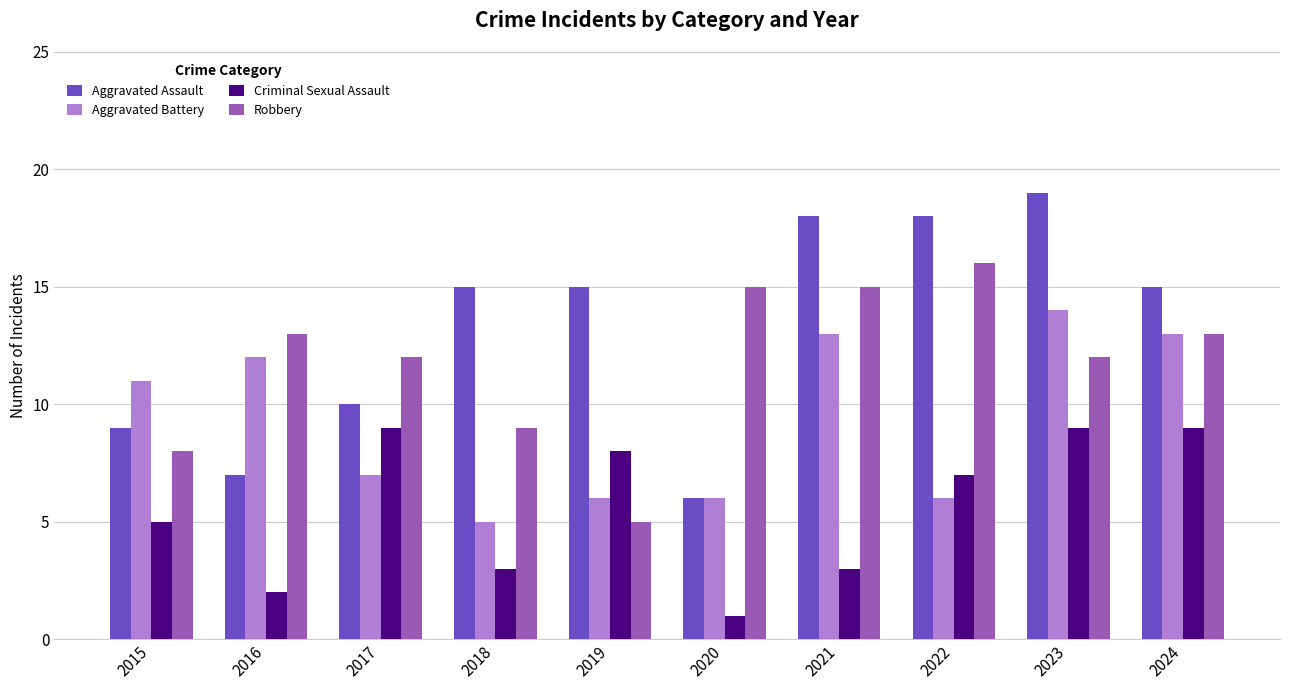

Which series has the largest range (max minus min)?

Aggravated Assault